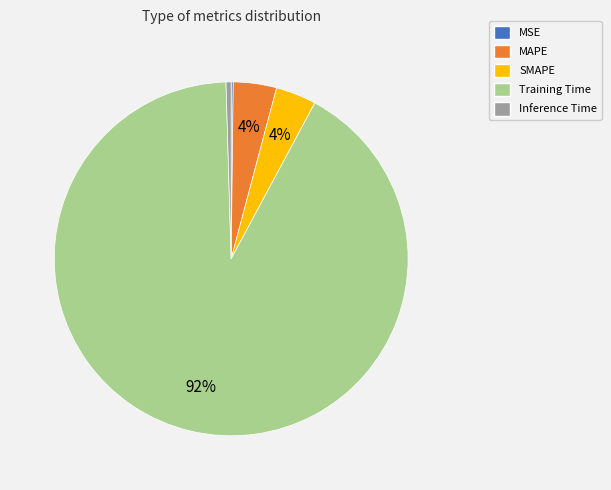

Is there a majority slice in this chart?

Yes